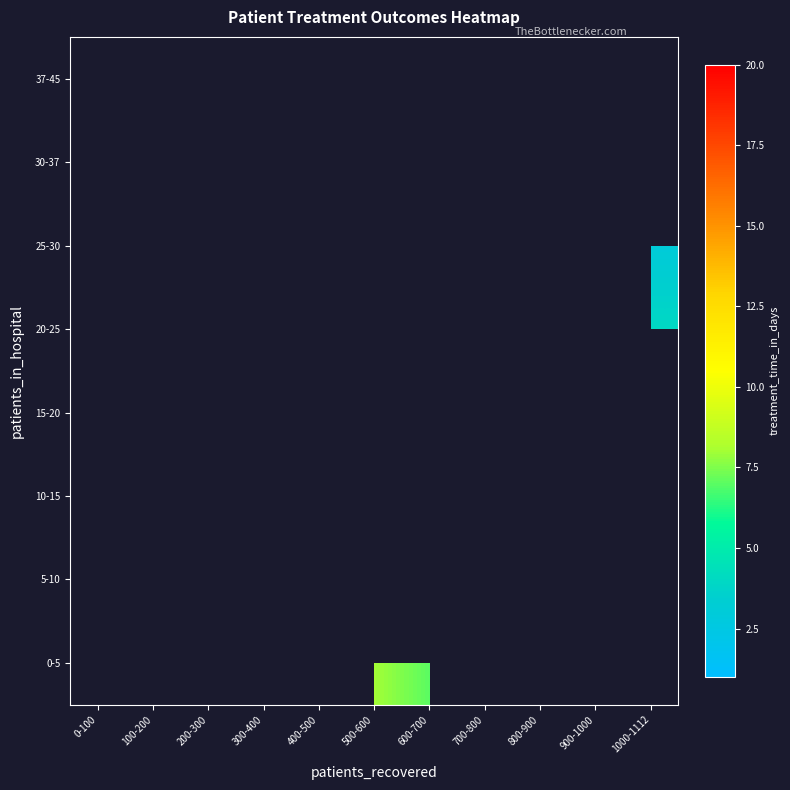

What is the smallest value displayed?

1.0